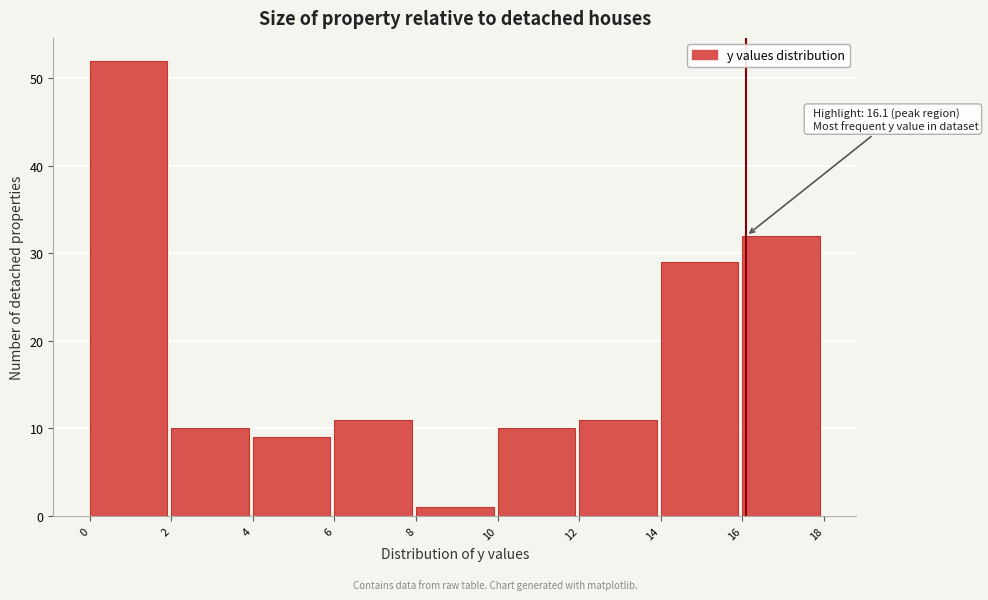

Which range on the x-axis has the tallest bar?

0 to 2